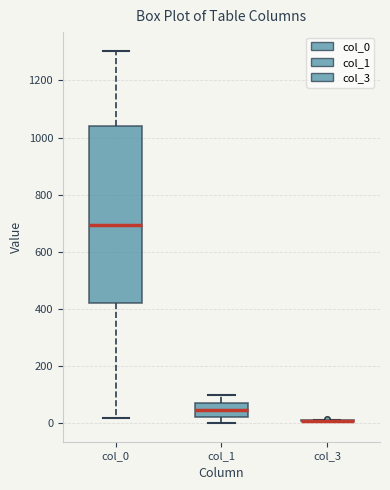

Reading left to right, read every box against the y-axis: the position of its median line, the range the box covers, and the ends of its whiskers. The values are not printed on the chart, so give them approximately, as read against the axis.

col_0: median 700, box 420 to 1040, whiskers 20 to 1300
col_1: median 40, box 20 to 80, whiskers 0 to 100
col_3: box collapsed to a line at 0, whiskers 0 to 20